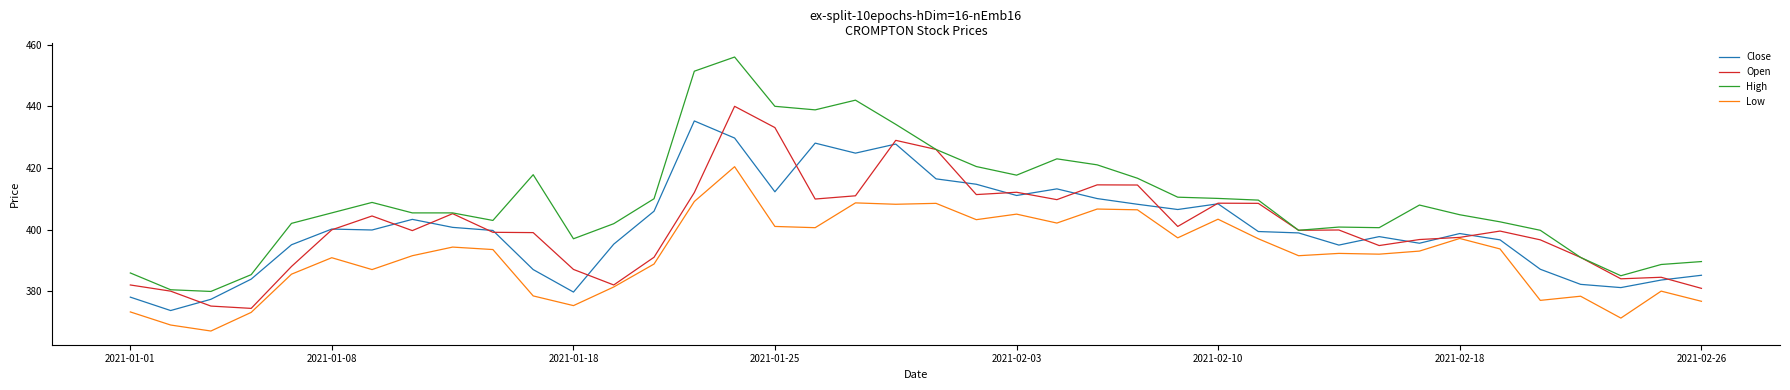

Which series has the largest range (max minus min)?

High